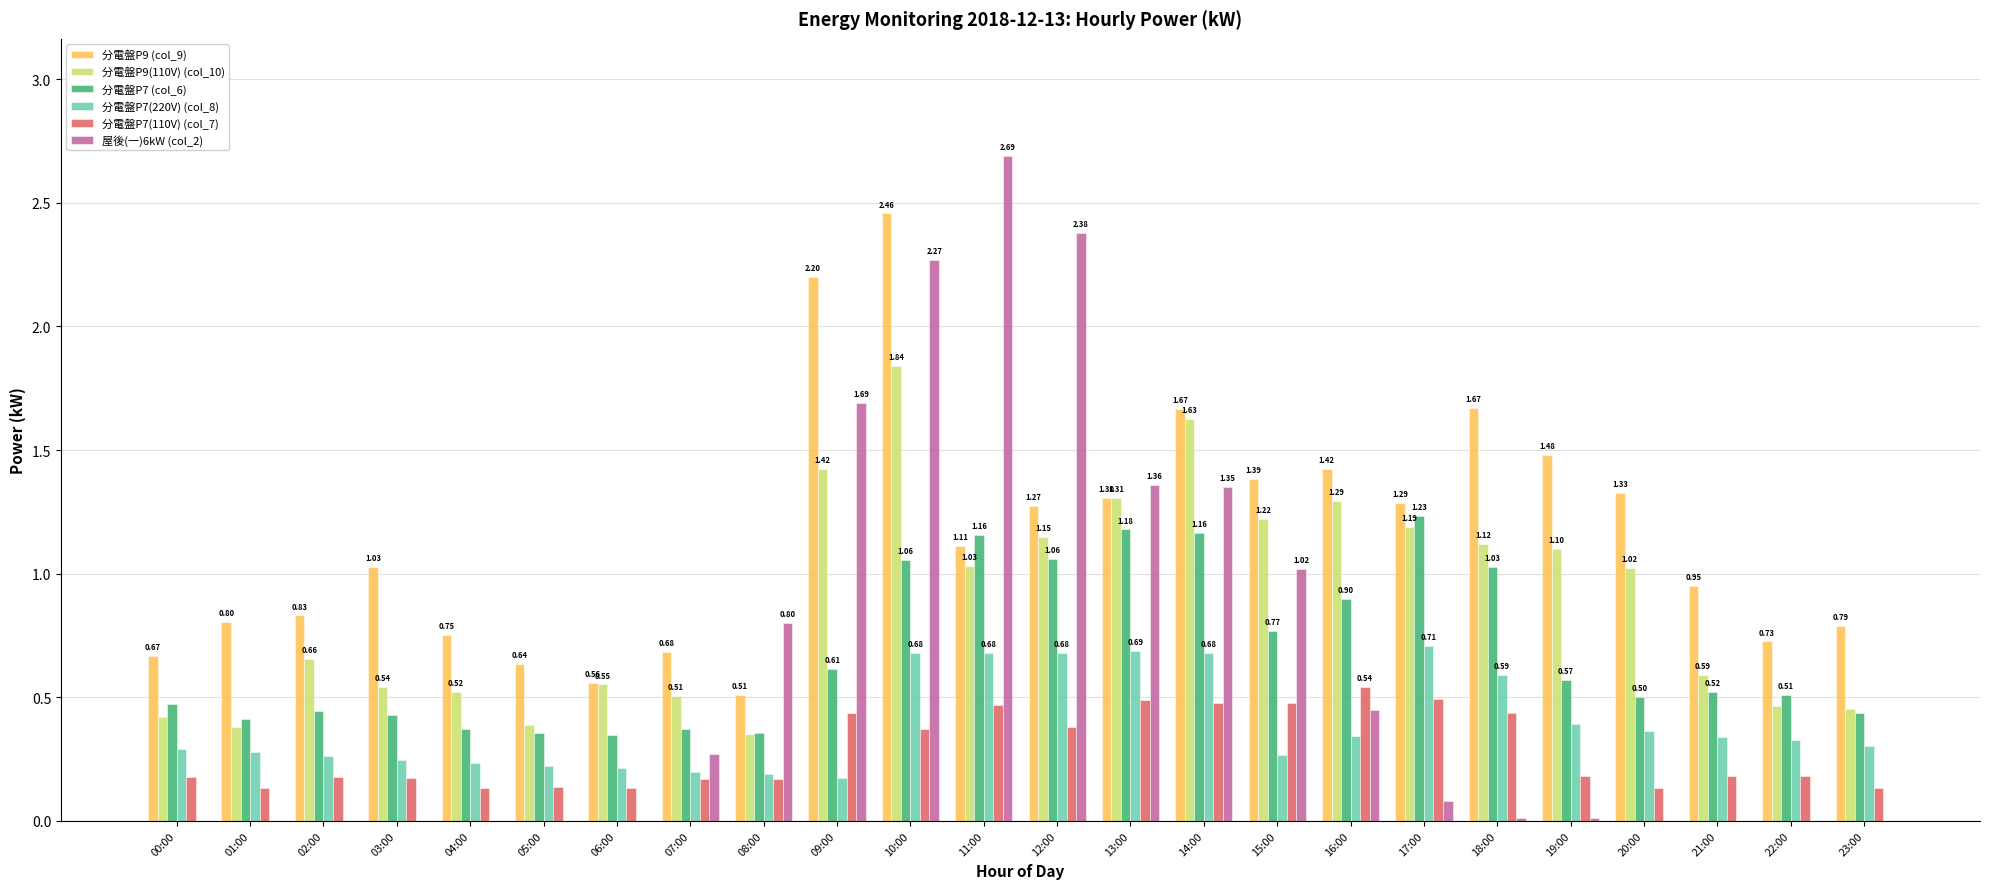

How many data points in 分電盤P9(110V) (col_10) are above 1?

12